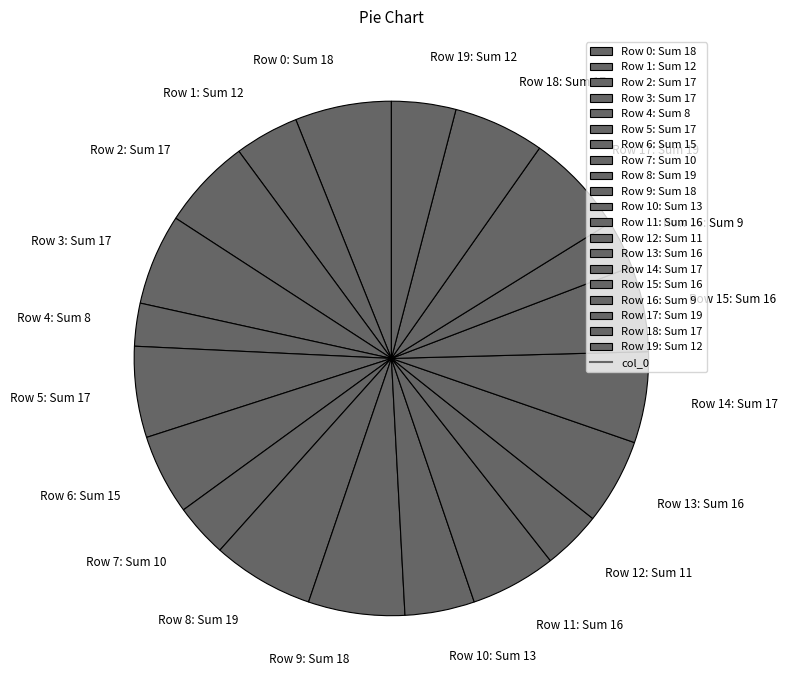

Is there a majority slice in this chart?

No